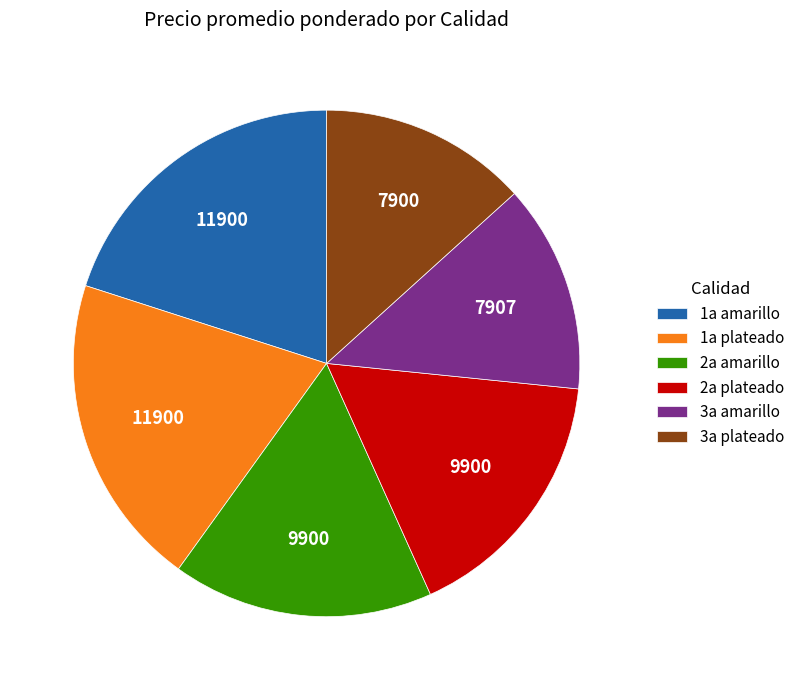

Is there a majority slice in this chart?

No